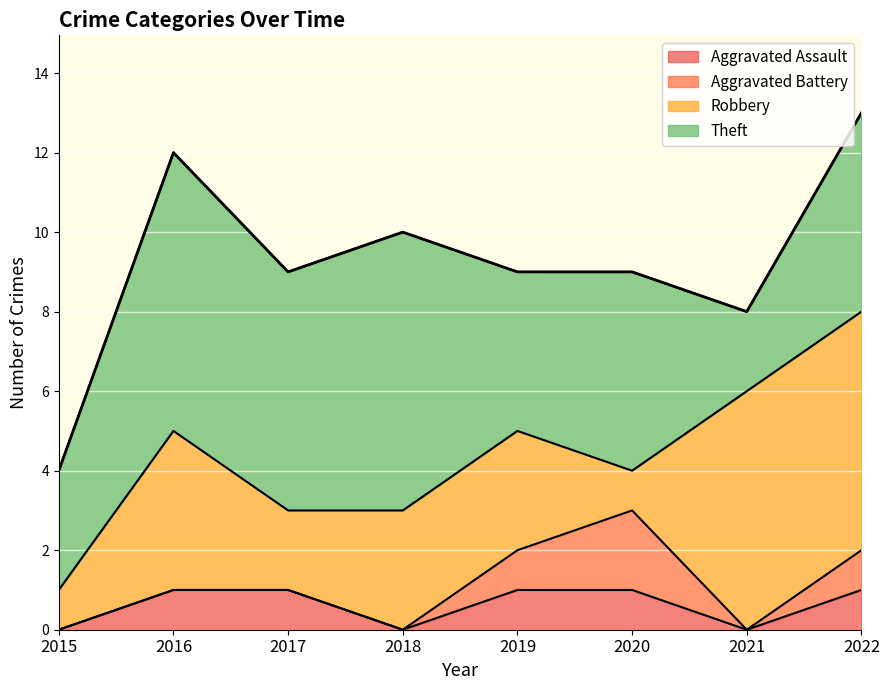

True or false: Theft and Robbery intersect in this chart.

True